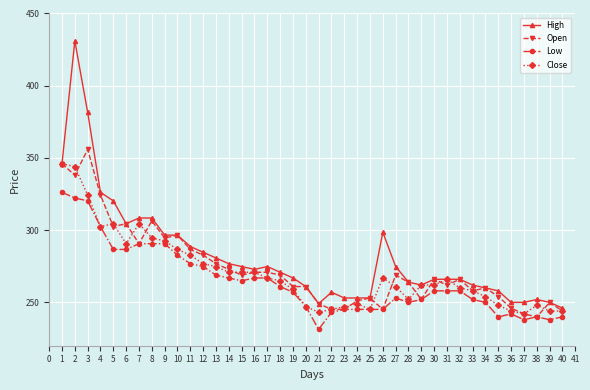

Between 10 and 33, which series saw the biggest shift?

Open